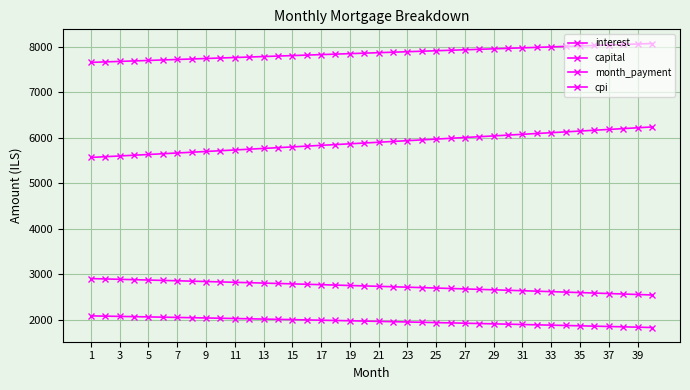

Where does the month_payment series first go above 7874?

21